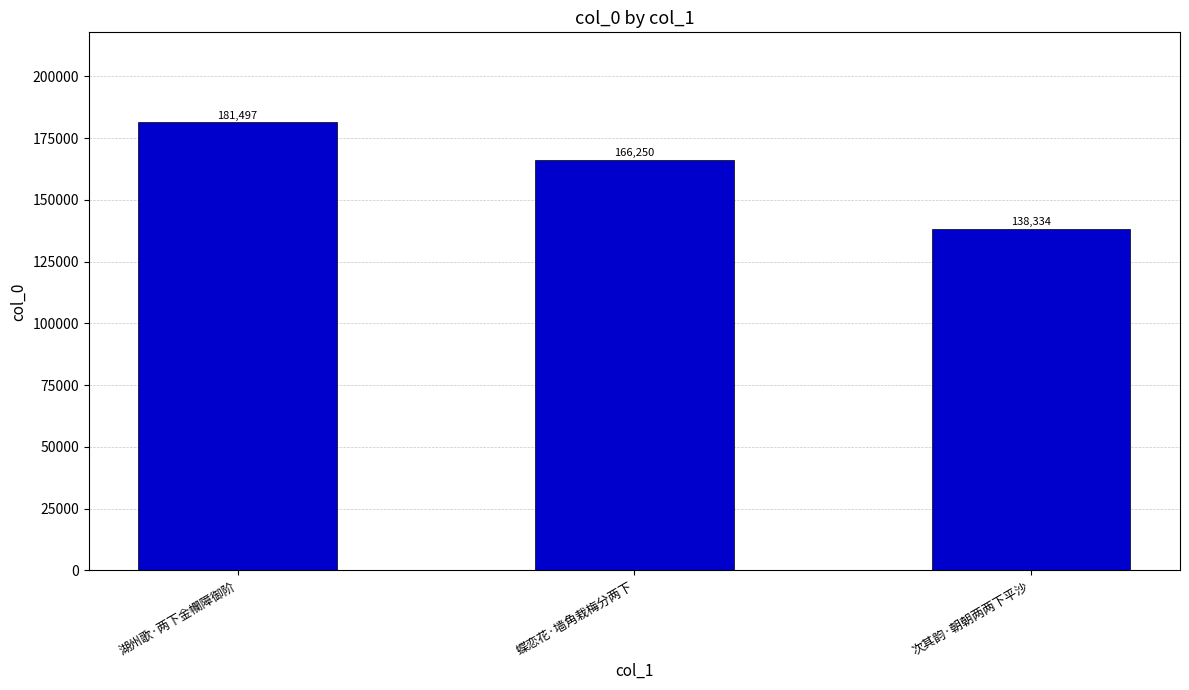

Read the value at 湖州歌·两下金幱障御阶, to the nearest 10.

181500